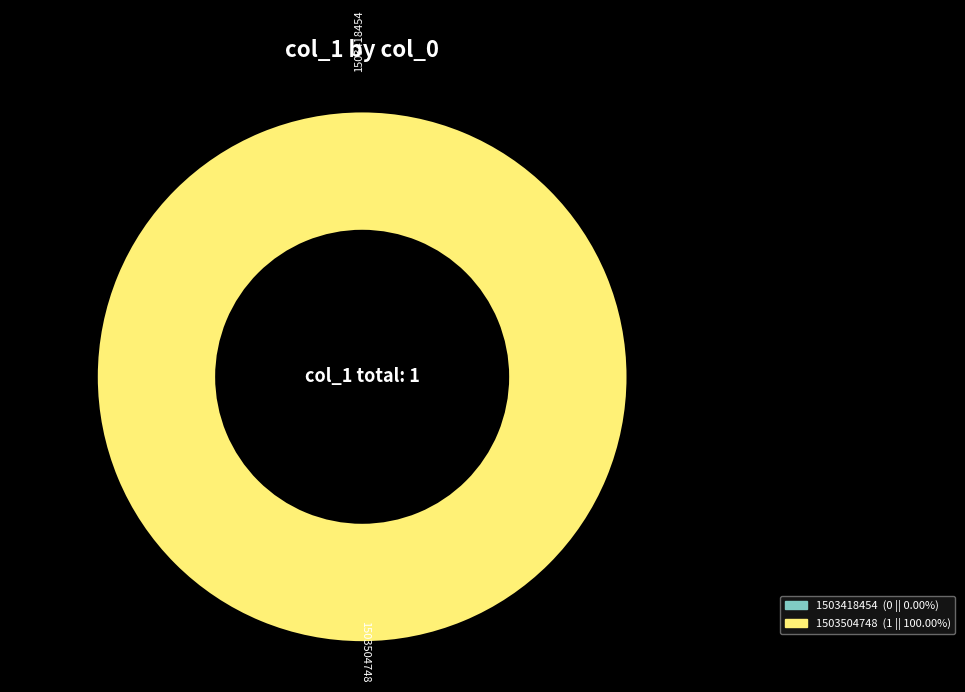

Which has a higher value, 1503504748 or 1503418454?

1503504748